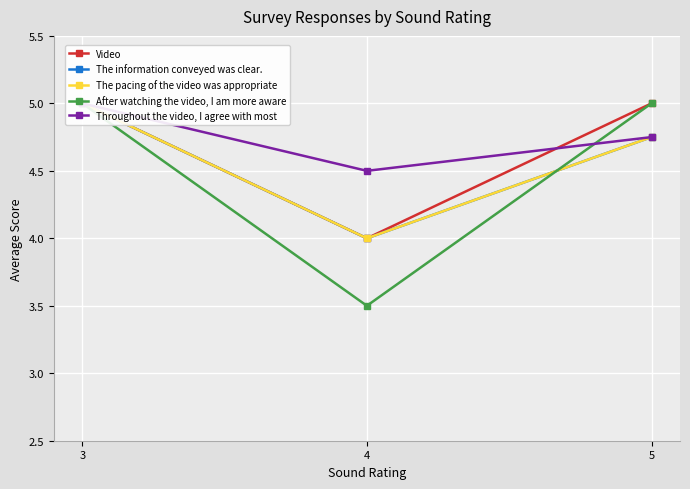

At which category is the sum across all series the highest?

3